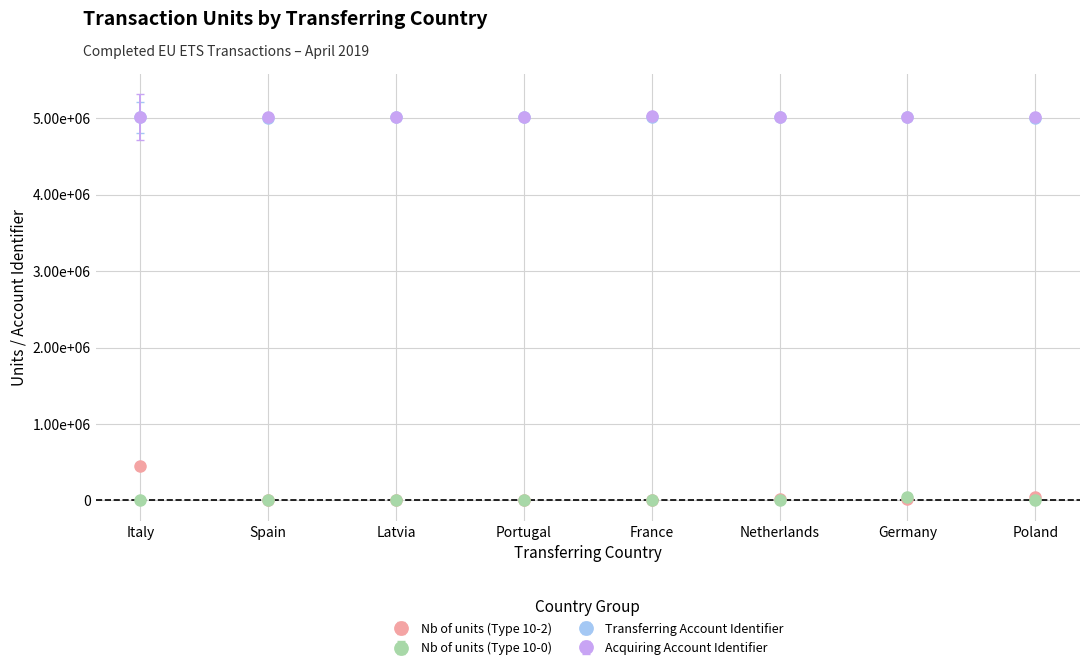

Rank the series by their maximum value, from highest to lowest.

Acquiring Account Identifier, Transferring Account Identifier, Nb of units (Type 10-2), Nb of units (Type 10-0)